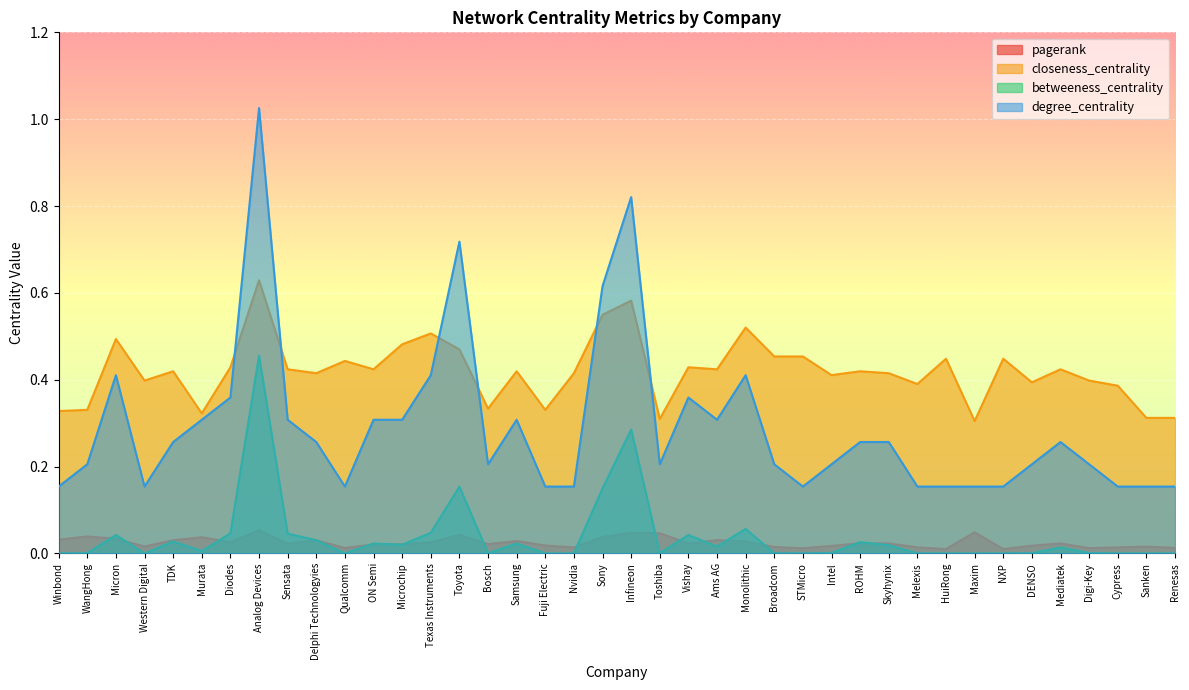

Reading left to right, extract all data points from this chart.

pagerank: 0.0	0.0	0.0	0.0	0.0	0.0	0.0	0.1	0.0	0.0	0.0	0.0	0.0	0.0	0.0	0.0	0.0	0.0	0.0	0.0	0.0	0.0	0.0	0.0	0.0	0.0	0.0	0.0	0.0	0.0	0.0	0.0	0.0	0.0	0.0	0.0	0.0	0.0	0.0	0.0
closeness_centrality: 0.3	0.3	0.5	0.4	0.4	0.3	0.4	0.6	0.4	0.4	0.4	0.4	0.5	0.5	0.5	0.3	0.4	0.3	0.4	0.5	0.6	0.3	0.4	0.4	0.5	0.5	0.5	0.4	0.4	0.4	0.4	0.4	0.3	0.4	0.4	0.4	0.4	0.4	0.3	0.3
betweeness_centrality: 0.0	0.0	0.0	0.0	0.0	0.0	0.0	0.5	0.0	0.0	0.0	0.0	0.0	0.0	0.2	0.0	0.0	0.0	0.0	0.1	0.3	0.0	0.0	0.0	0.1	0.0	0.0	0.0	0.0	0.0	0.0	0.0	0.0	0.0	0.0	0.0	0.0	0.0	0.0	0.0
degree_centrality: 0.2	0.2	0.4	0.2	0.3	0.3	0.4	1.0	0.3	0.3	0.2	0.3	0.3	0.4	0.7	0.2	0.3	0.2	0.2	0.6	0.8	0.2	0.4	0.3	0.4	0.2	0.2	0.2	0.3	0.3	0.2	0.2	0.2	0.2	0.2	0.3	0.2	0.2	0.2	0.2